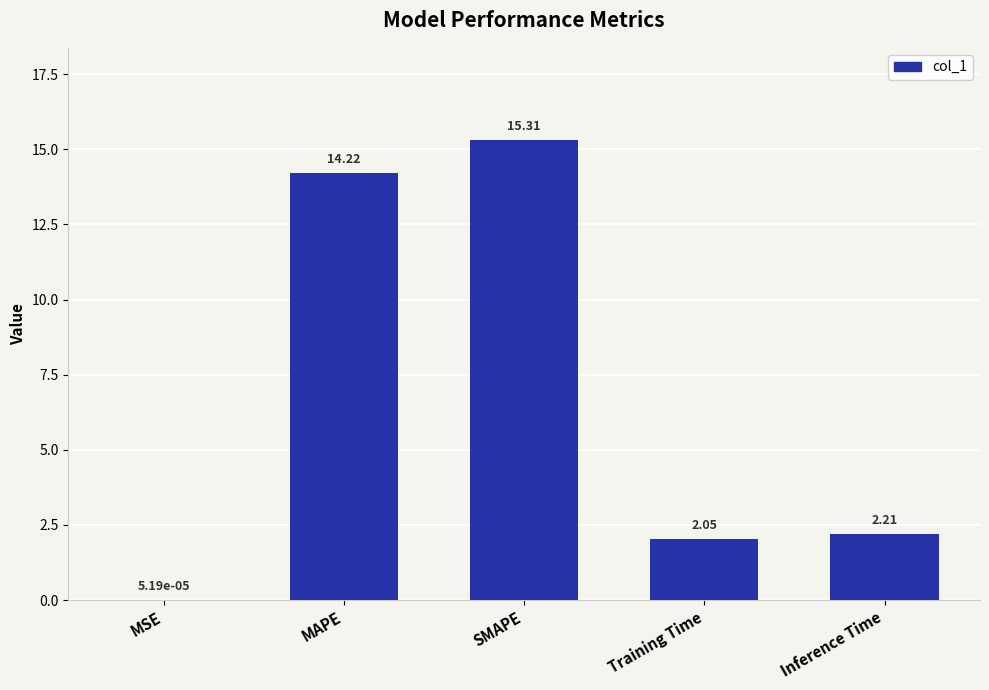

What is the change in value from MAPE to Training Time?

-12.2